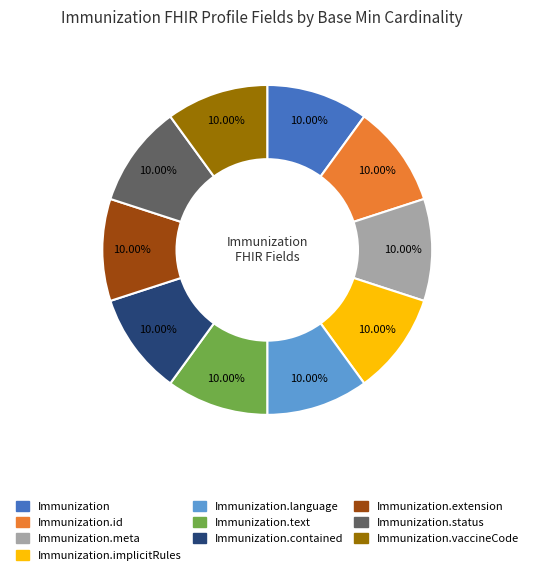

Does any single category account for the majority?

No